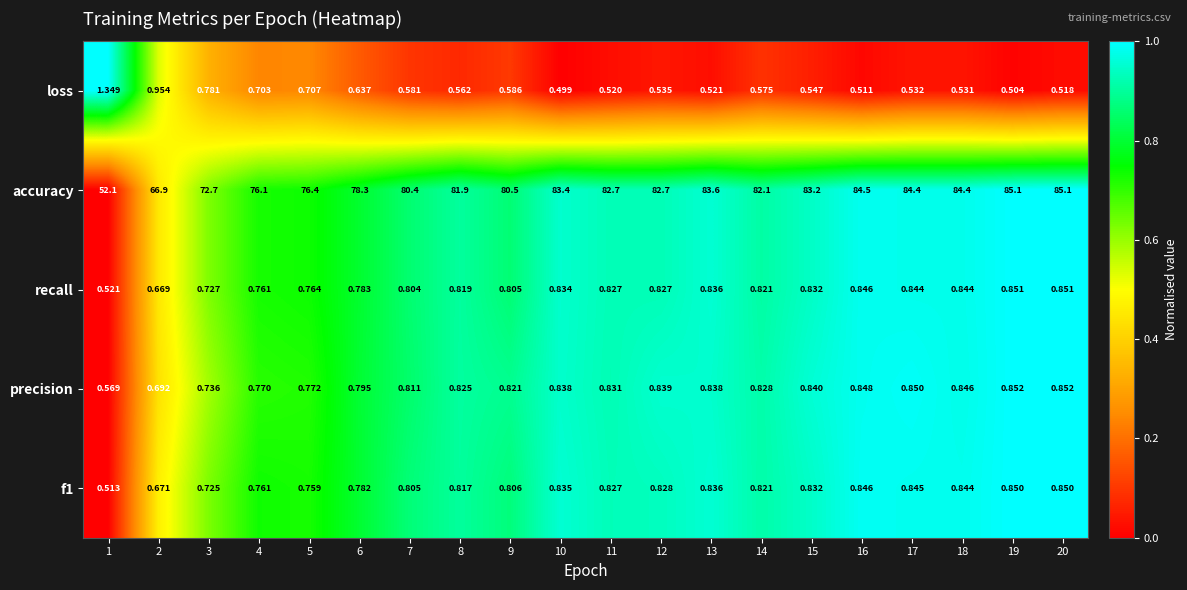

Between 11 and 16, which series saw the biggest shift?

accuracy